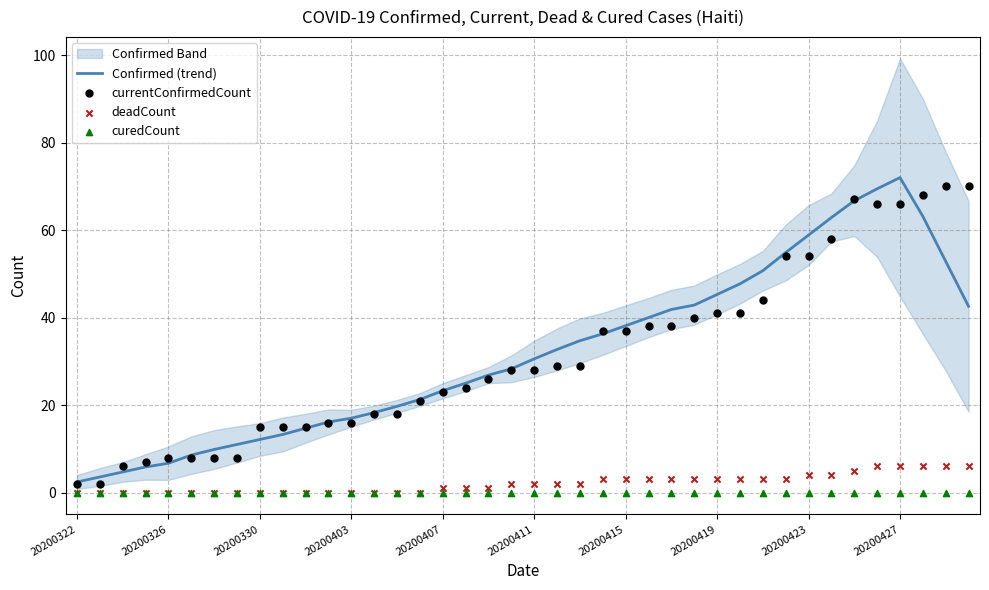

Which series has the largest total across all categories?

Confirmed (trend)